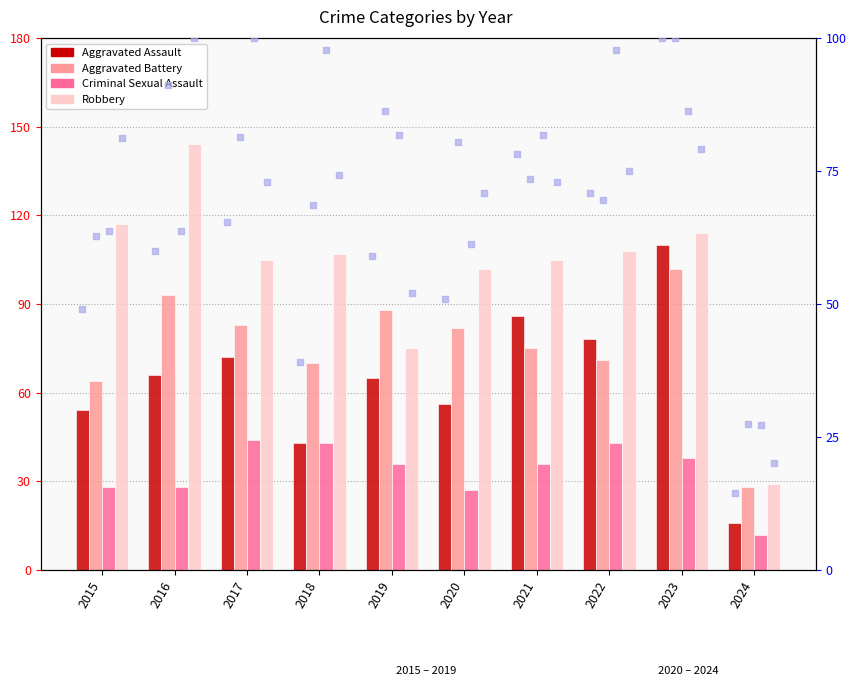

Which series reaches the maximum Y coordinate?

Robbery